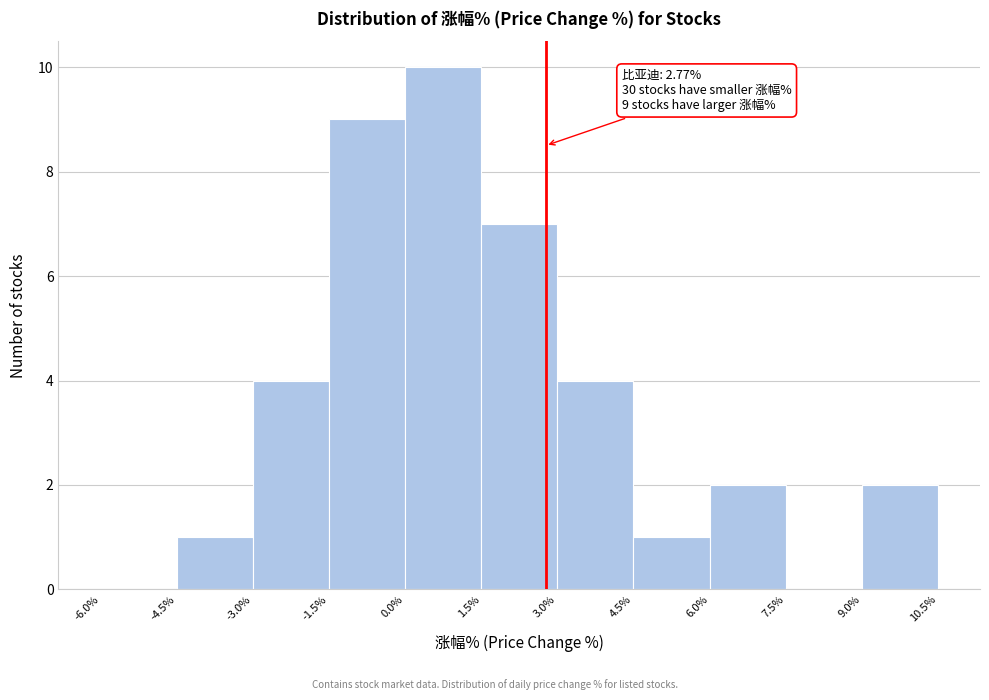

Over which range of the x-axis is the bar tallest?

0.0% to 1.5%